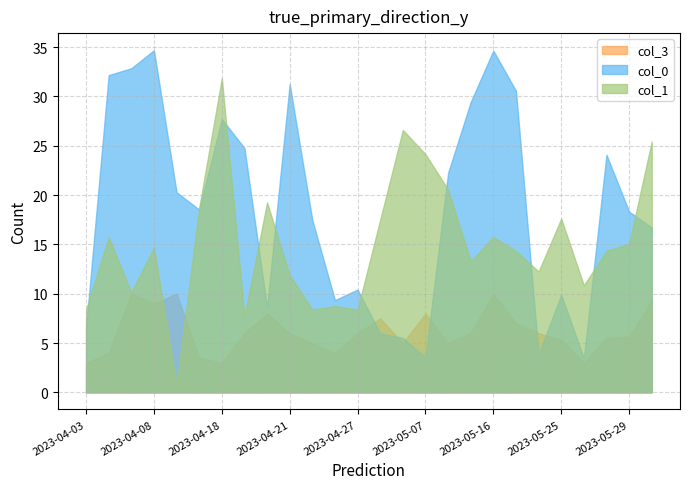

List the series in order of their overall mean, lowest first.

col_3, col_1, col_0